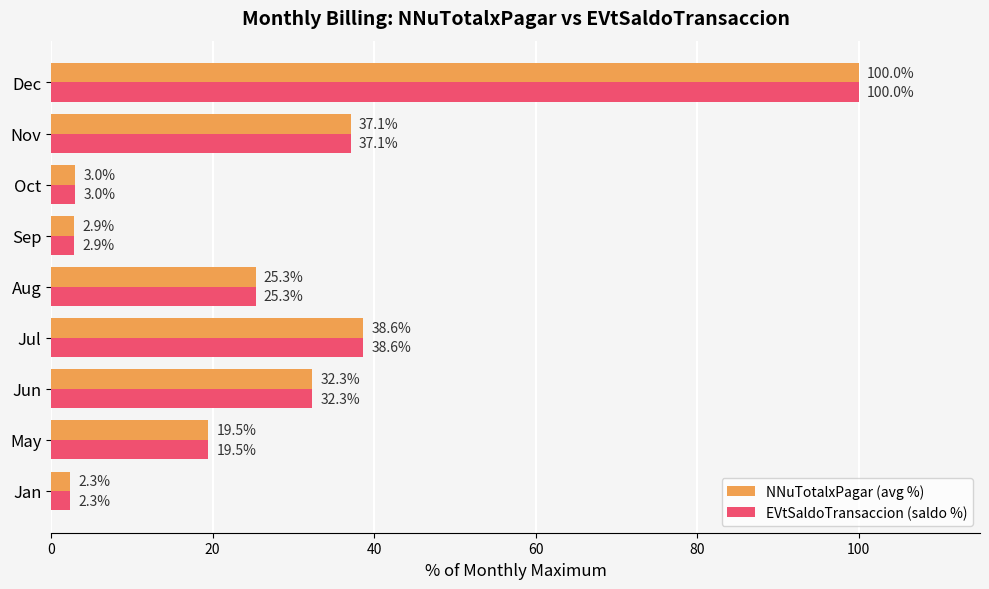

Rank the categories by EVtSaldoTransaccion (saldo %) value from lowest to highest.

Jan, Sep, Oct, May, Aug, Jun, Nov, Jul, Dec